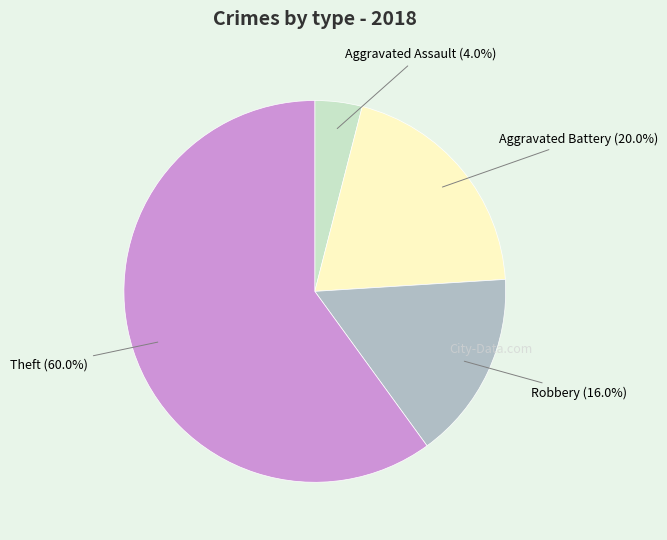

Does Robbery represent more than half of the total?

No